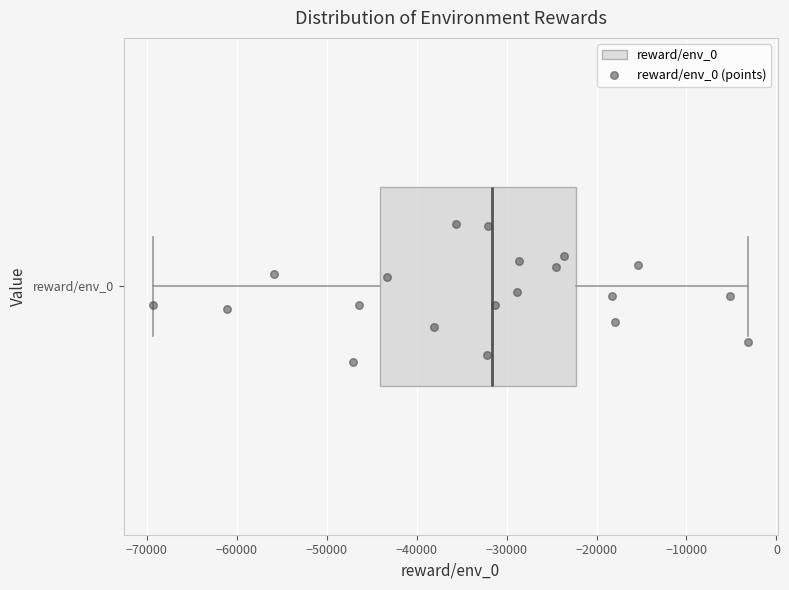

Where is the left edge of the box for reward/env_0 on the x-axis? The values are not printed on the chart, so give them approximately, as read against the axis.

-44000